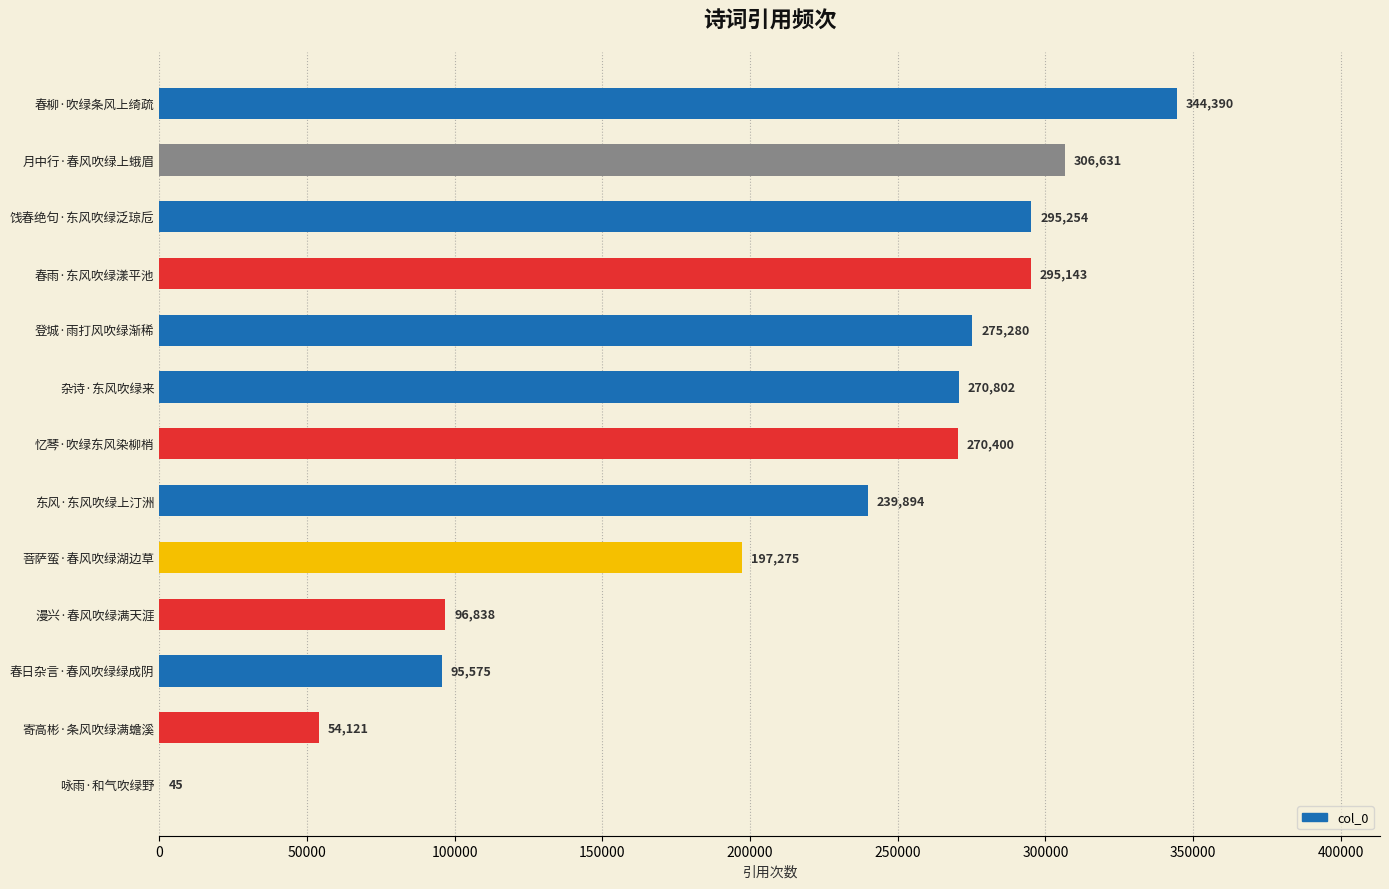

Which has a higher value, 登城·雨打风吹绿渐稀 or 杂诗·东风吹绿来?

登城·雨打风吹绿渐稀